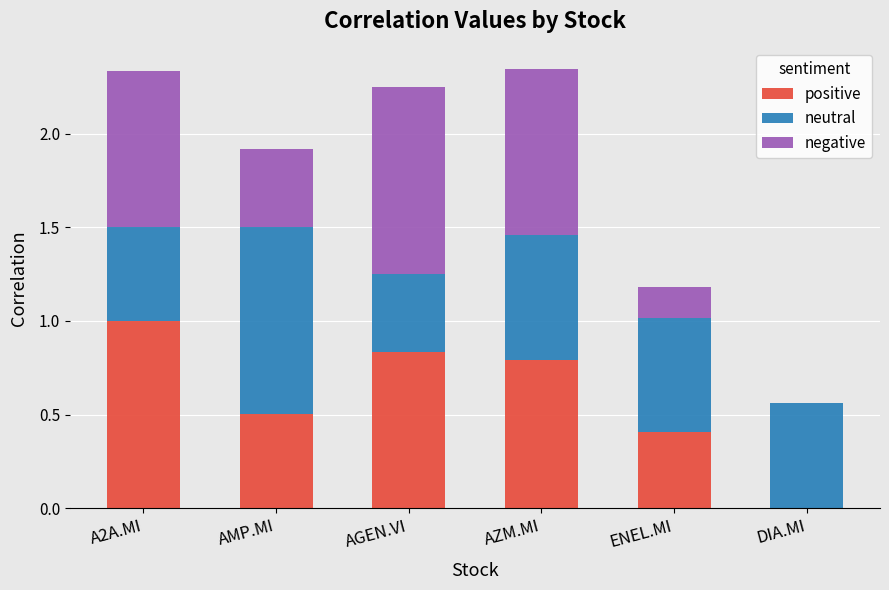

What is the total value across all series at AGEN.VI?

2.3